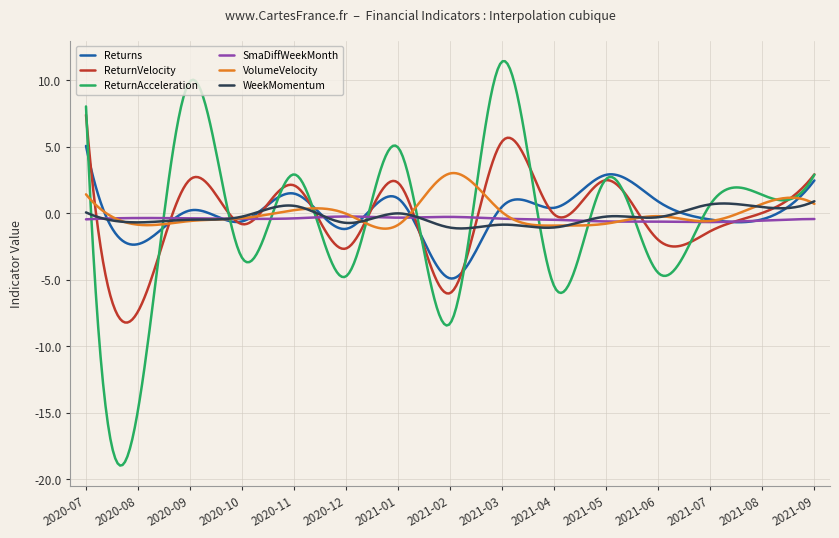

What is the maximum value for VolumeVelocity?

3.0